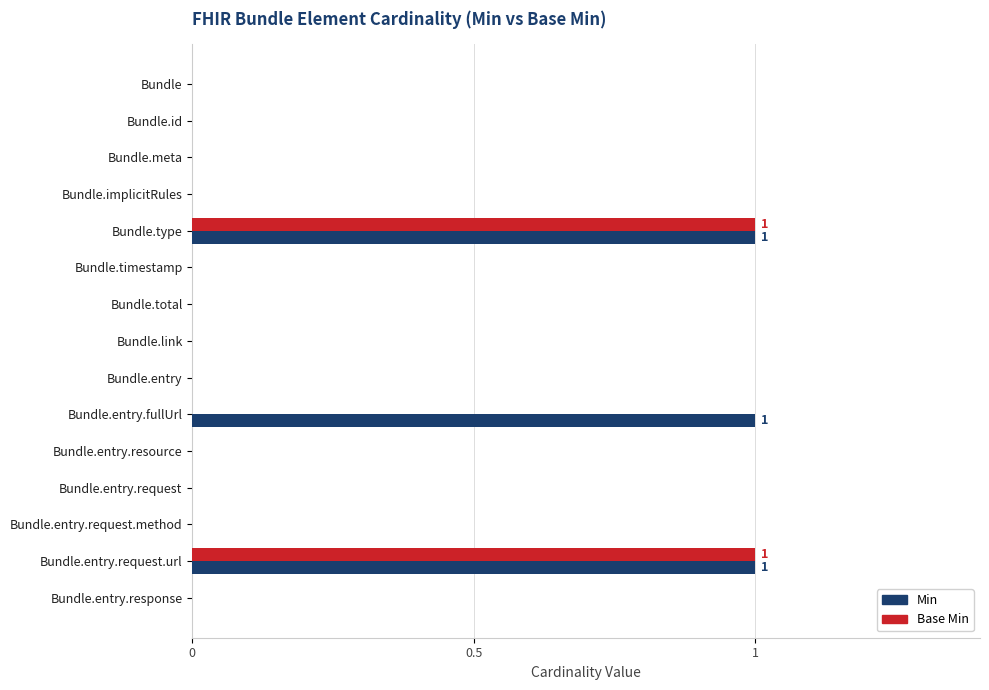

Count the number of categories in the chart.

15